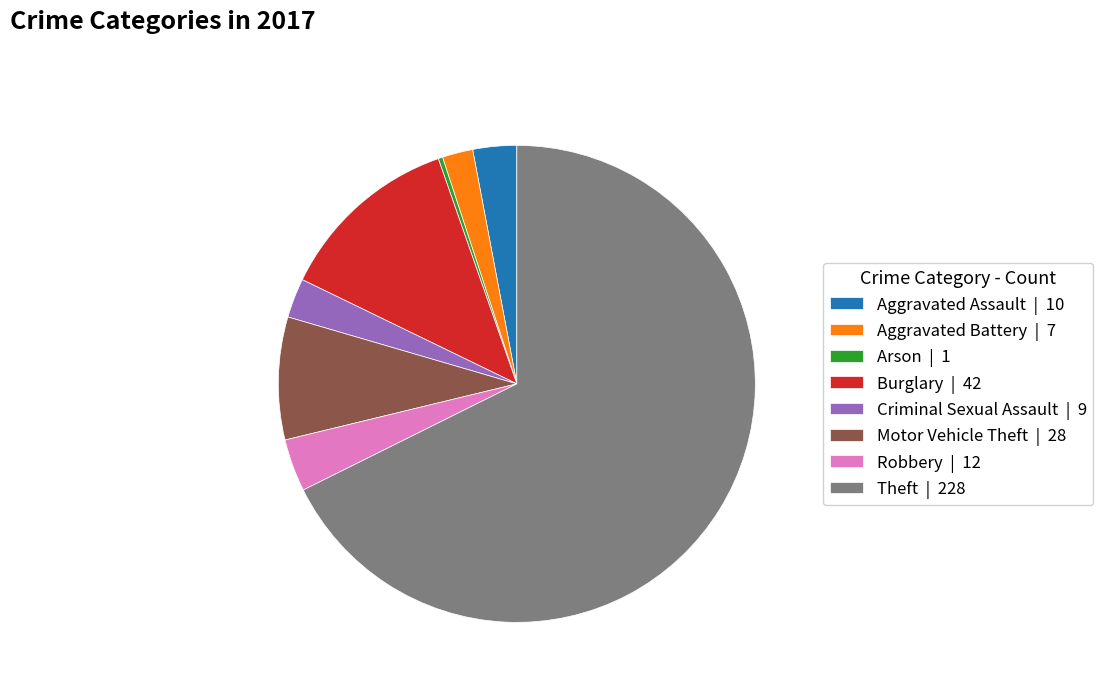

The Arson | 1 slice represents 0% of the pie. True or false?

True